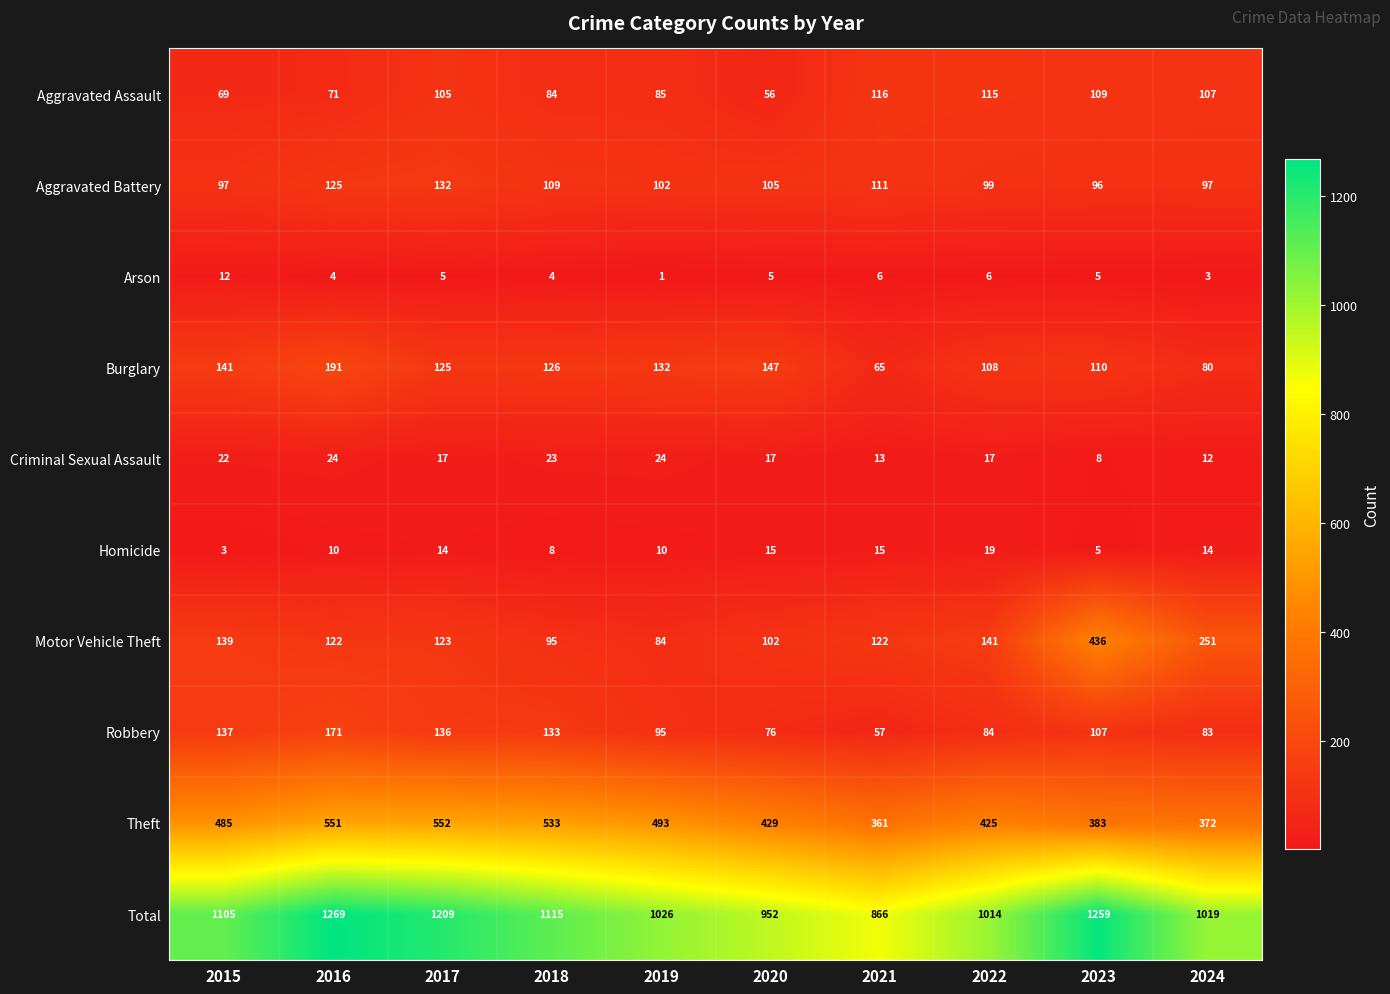

True or false: Homicide has a value of 14 at 2024.

True